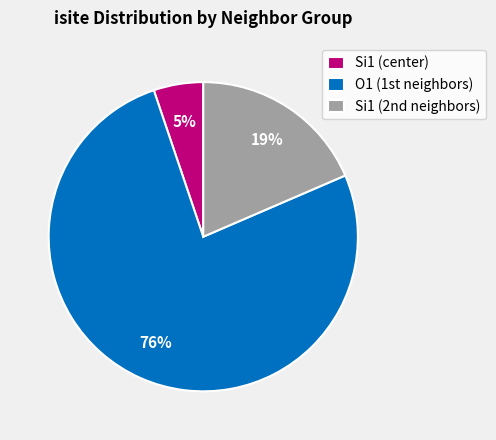

Is there any slice that represents more than half of the pie?

Yes